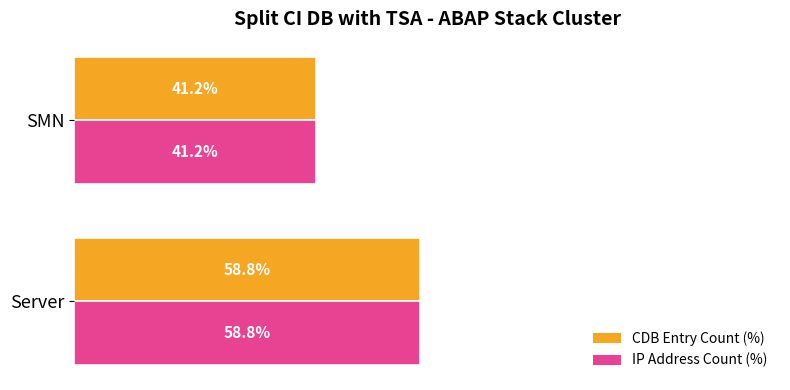

At which category does the chart reach its peak across all series?

Server